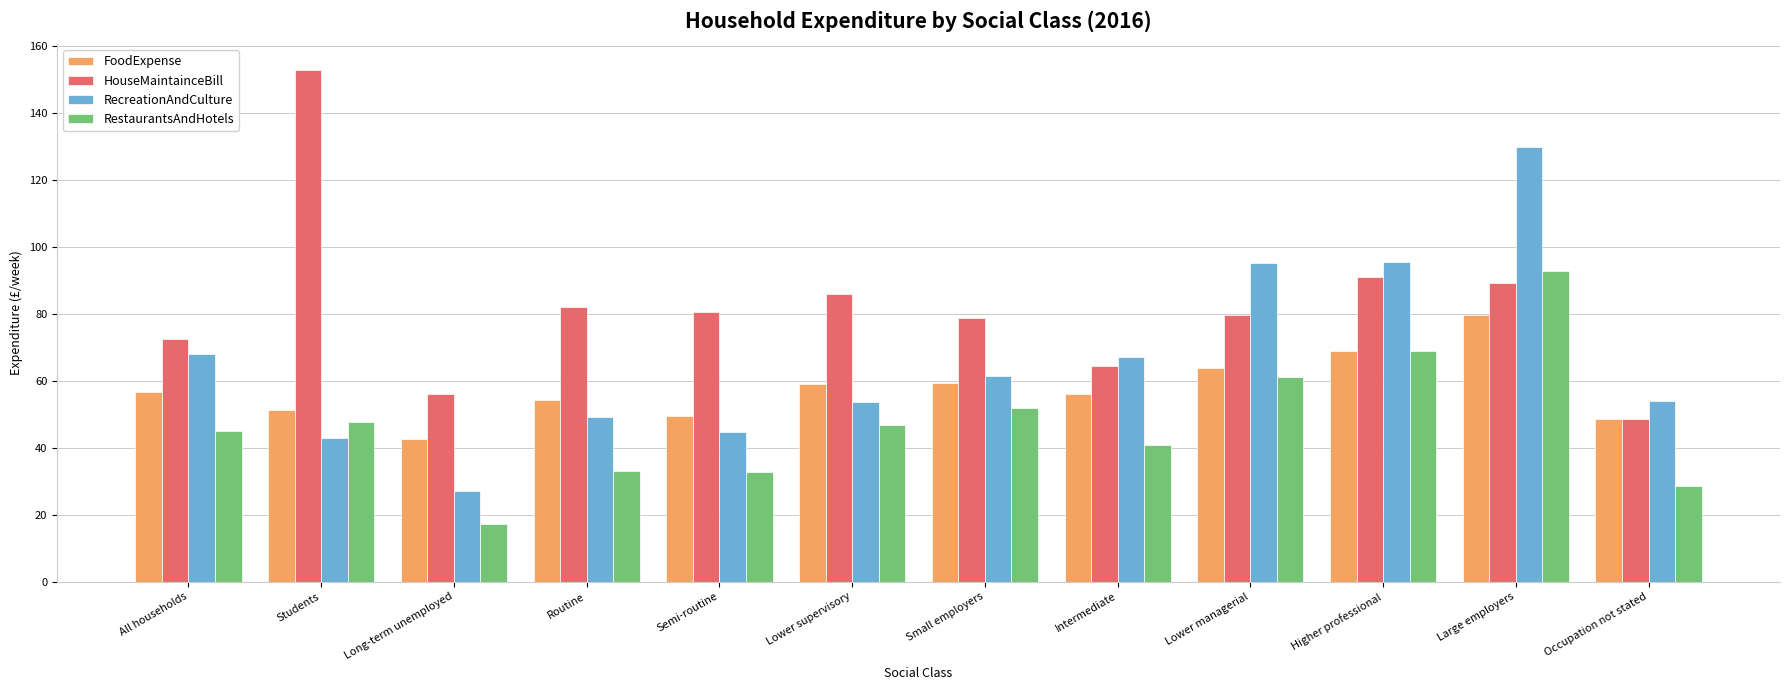

List the series in order of their overall mean, lowest first.

RestaurantsAndHotels, FoodExpense, RecreationAndCulture, HouseMaintainceBill